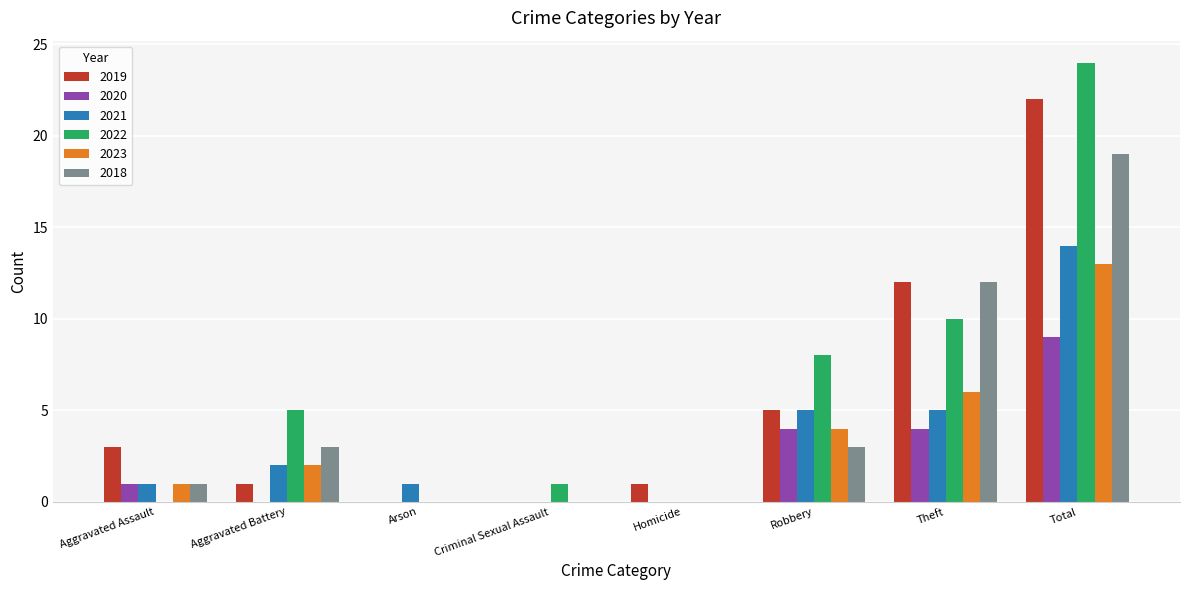

How many 2020 values are between 0 and 4?

7